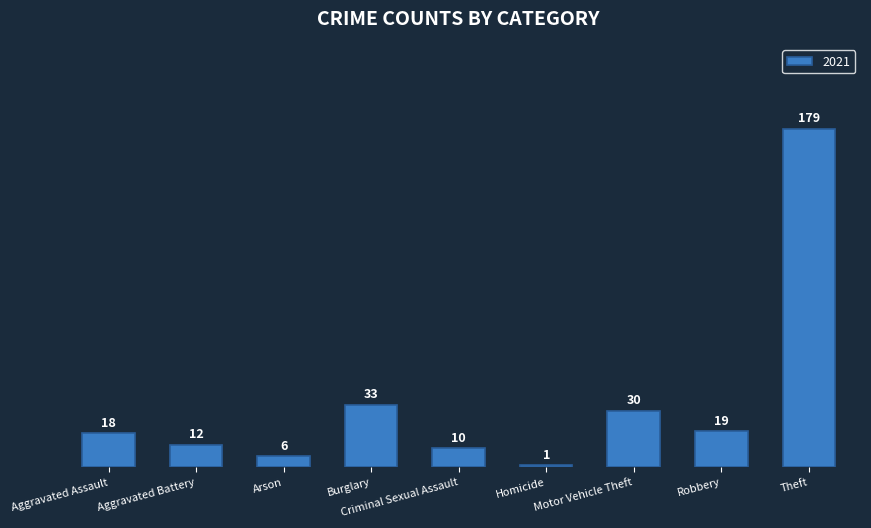

At which label is the value closest to 90?

Burglary